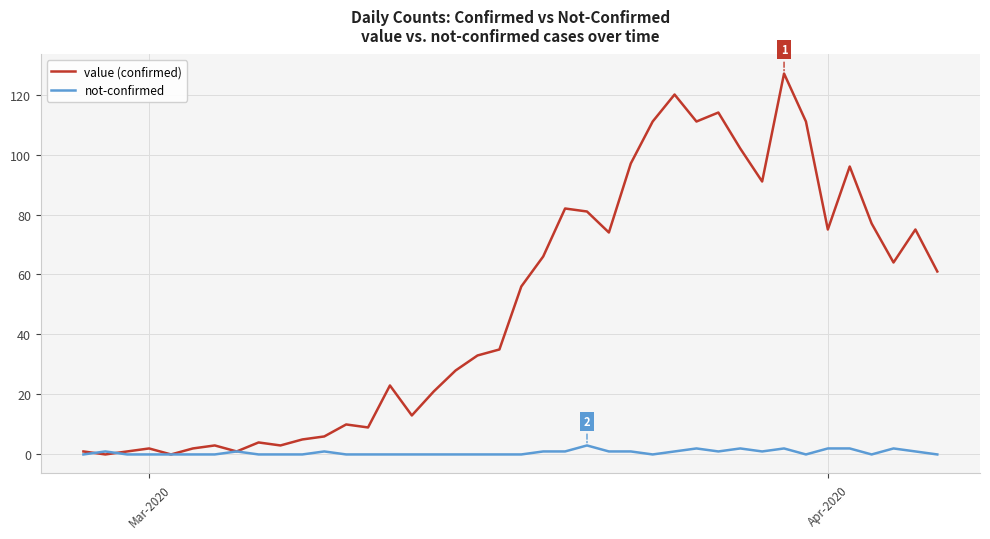

Which series has the widest spread of values?

value (confirmed)